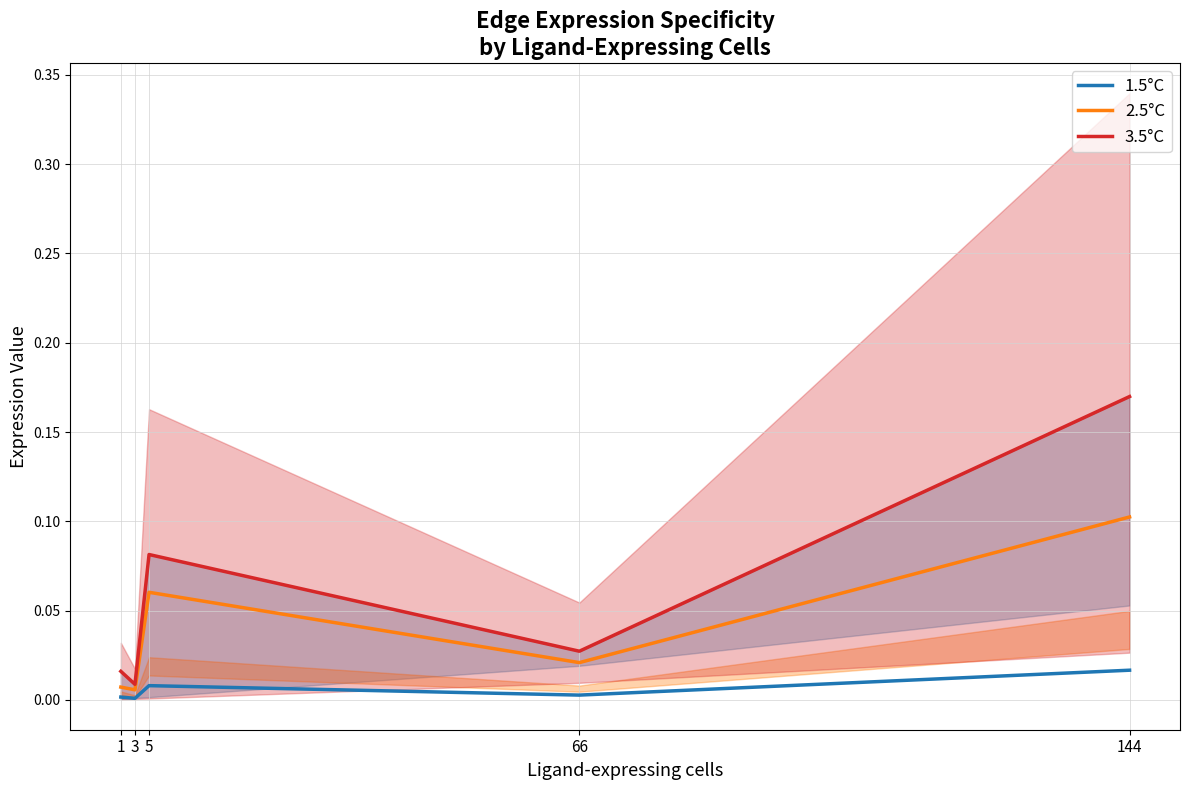

What is the maximum value shown in the chart?

0.2